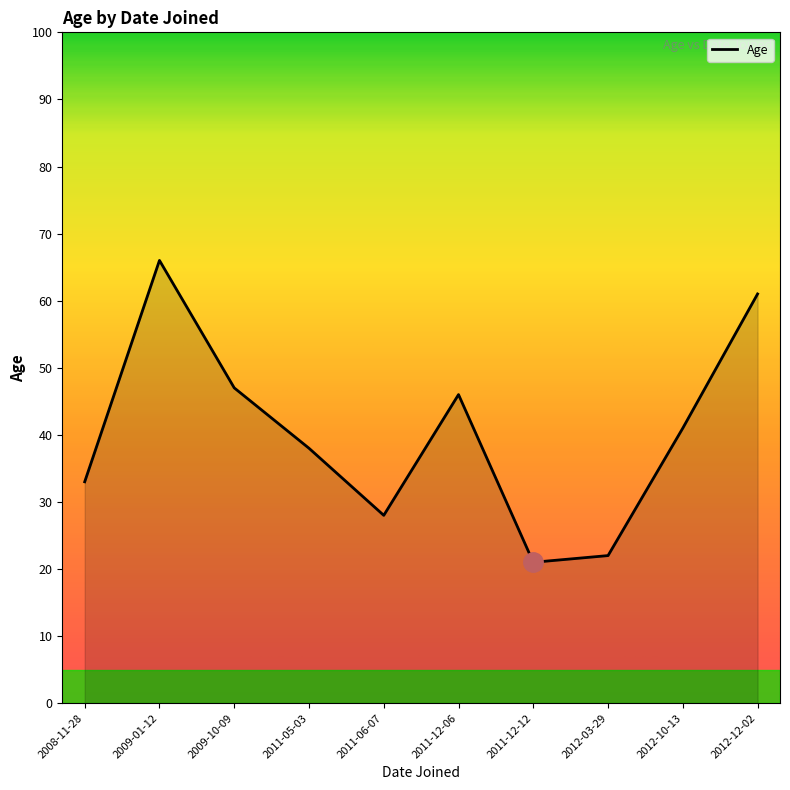

Read the value at 2012-03-29, to the nearest 5.

20